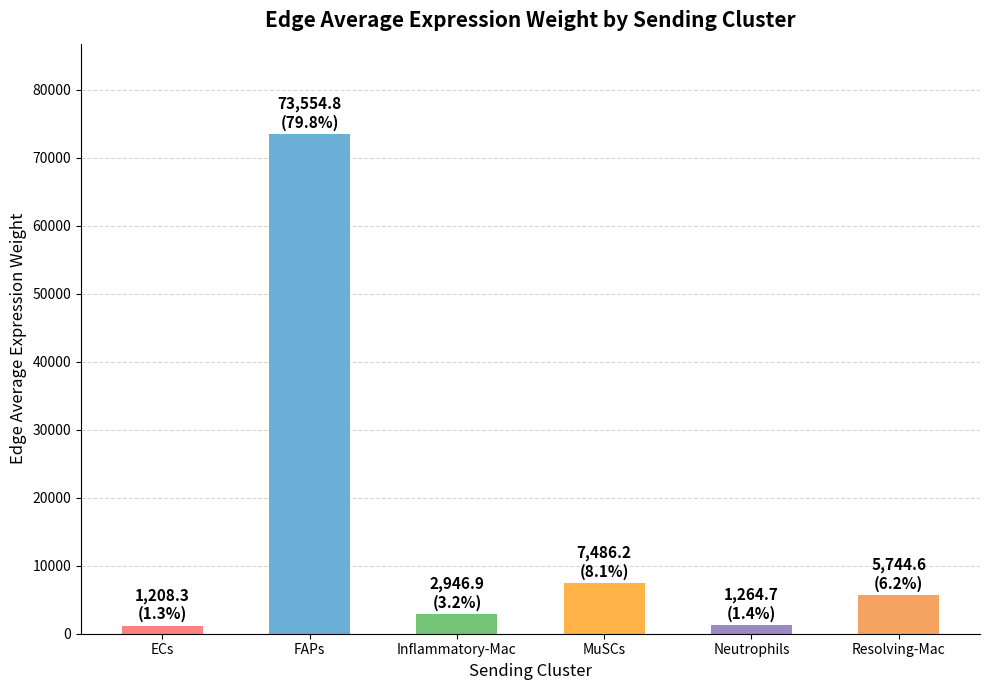

The value at MuSCs is 2094.2. True or false?

False